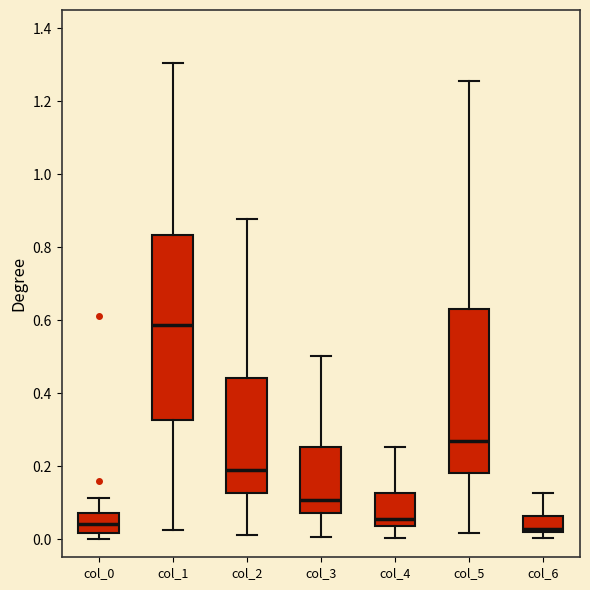

Where is the lower edge of the box for col_6 on the y-axis? The values are not printed on the chart, so give them approximately, as read against the axis.

0.02